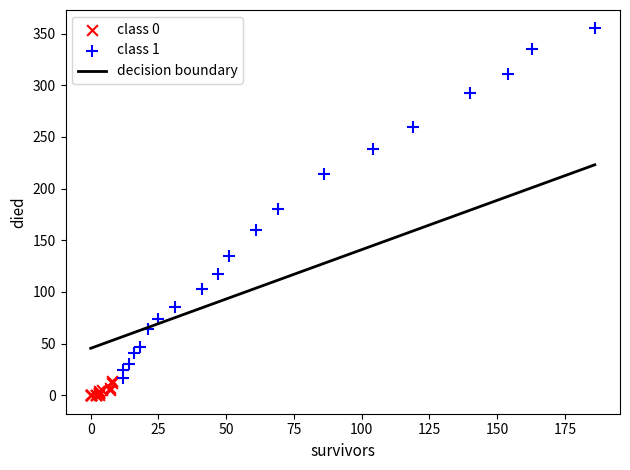

Which series reaches the maximum Y coordinate?

class 1